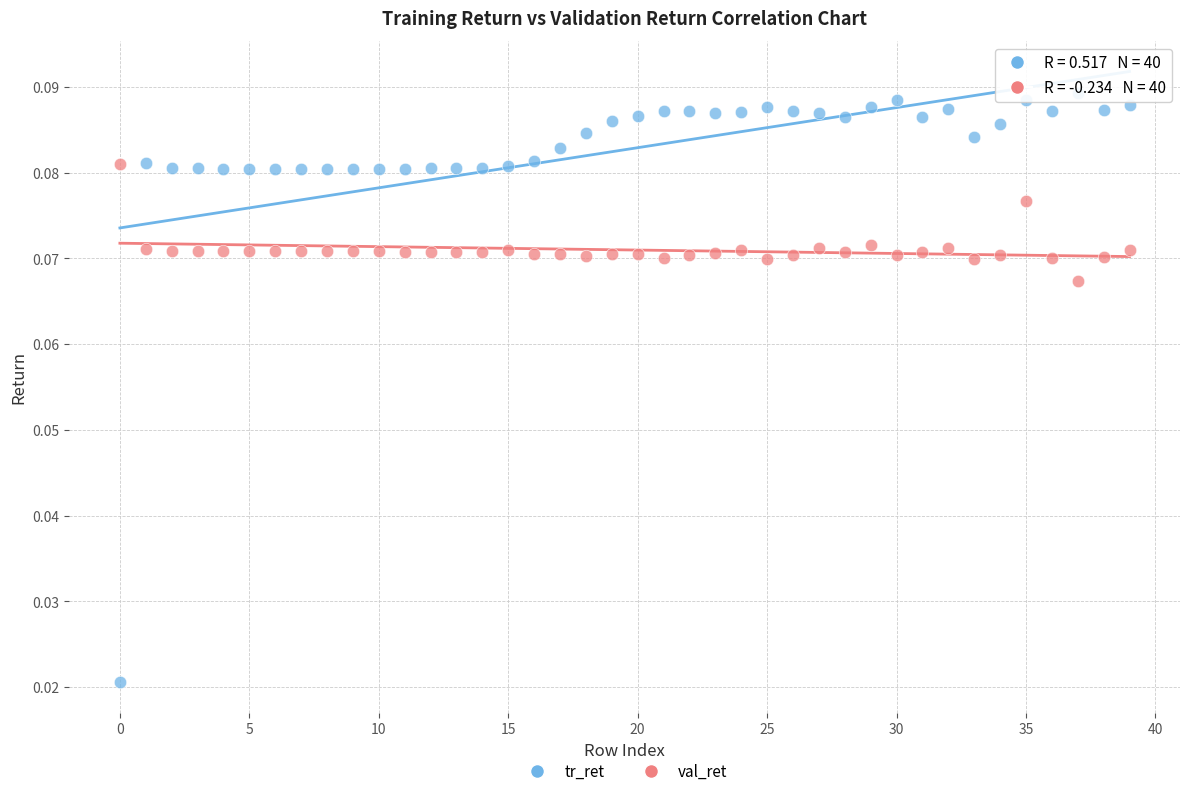

Which series reaches the maximum Y coordinate?

tr_ret